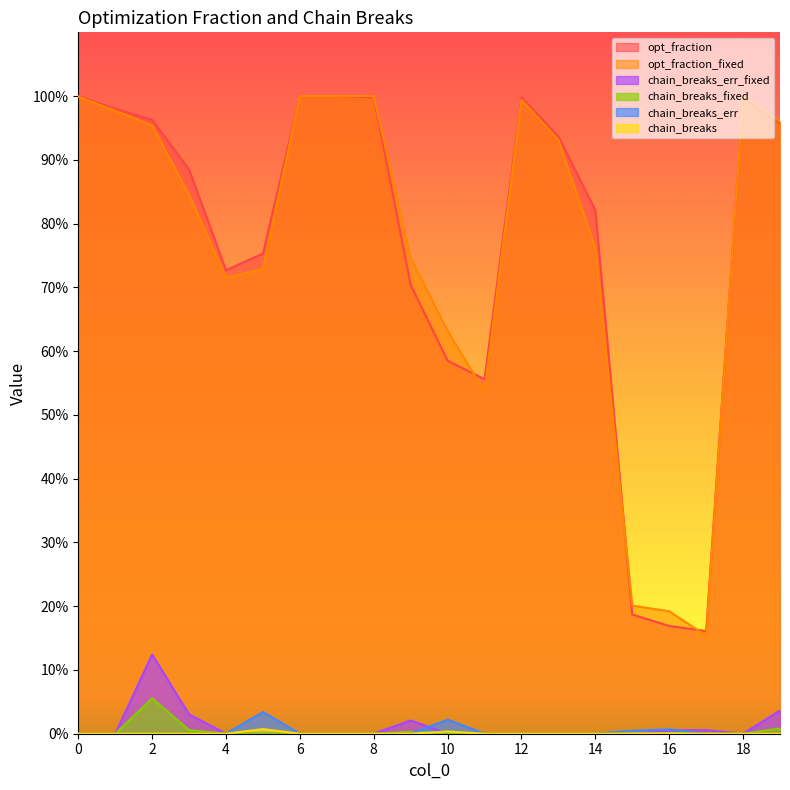

True or false: chain_breaks and opt_fraction_fixed cross at least once.

False